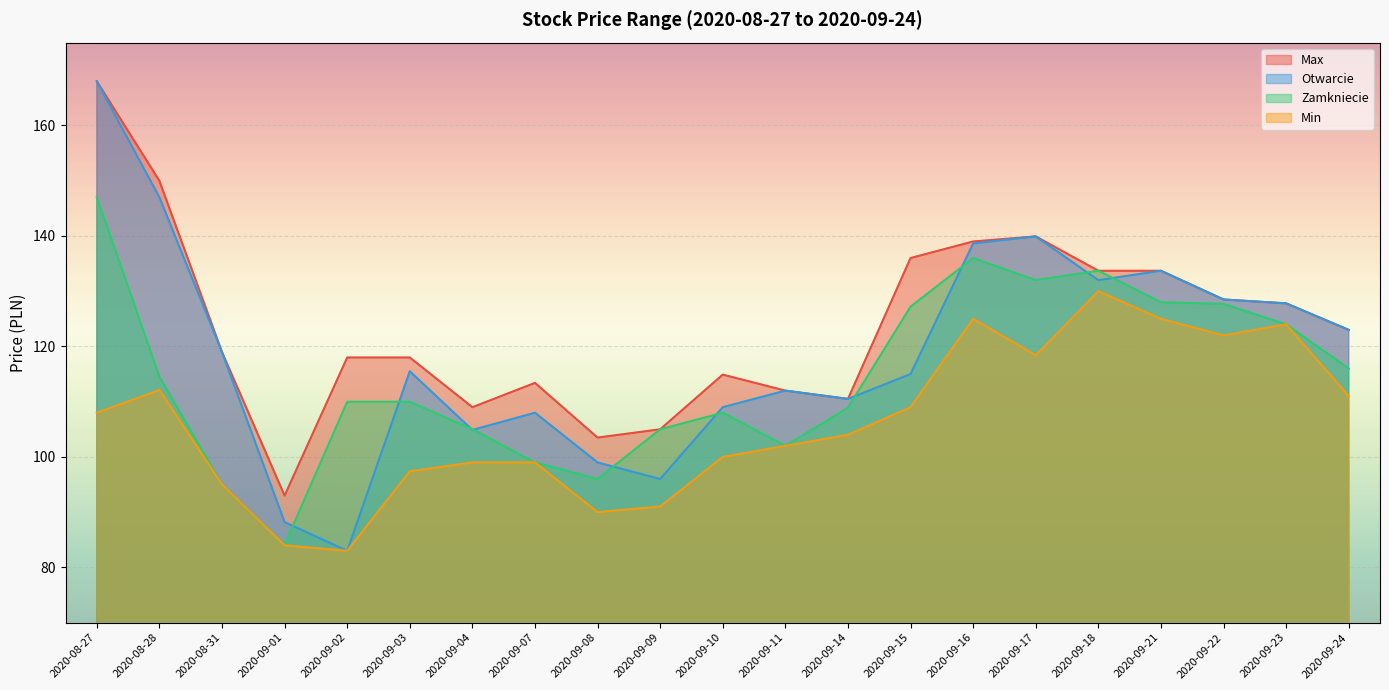

Is it true that Otwarcie equals 27.8 at 2020-09-23?

False